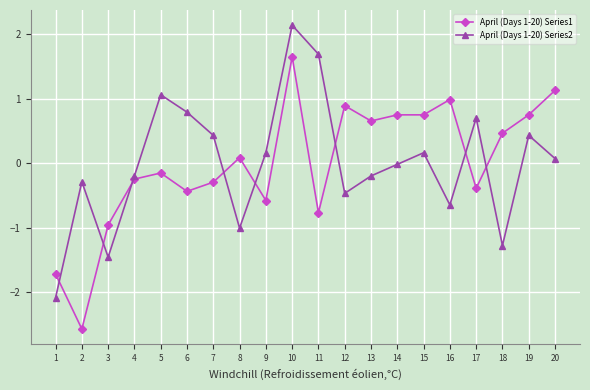

Which series ends up on top after the final intersection of April (Days 1-20) Series1 and April (Days 1-20) Series2?

April (Days 1-20) Series1